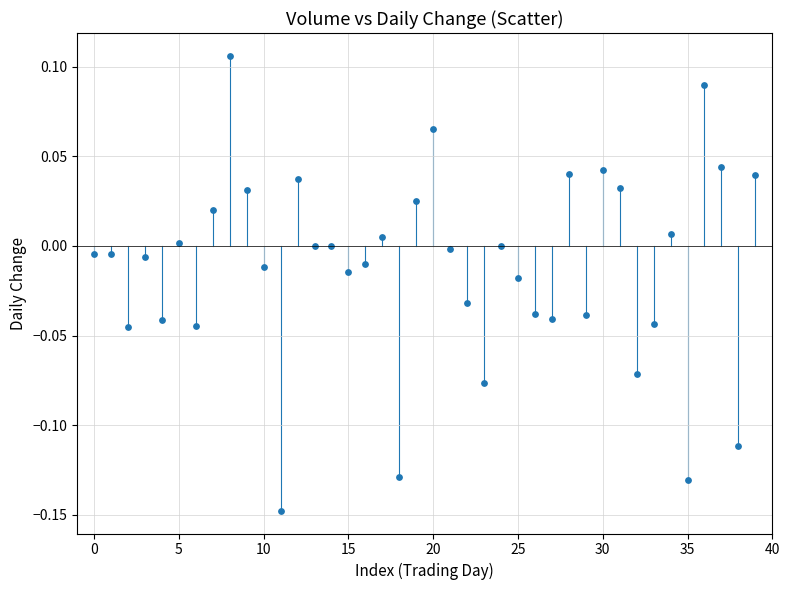

What is the range of Y values (max minus min)?

0.3